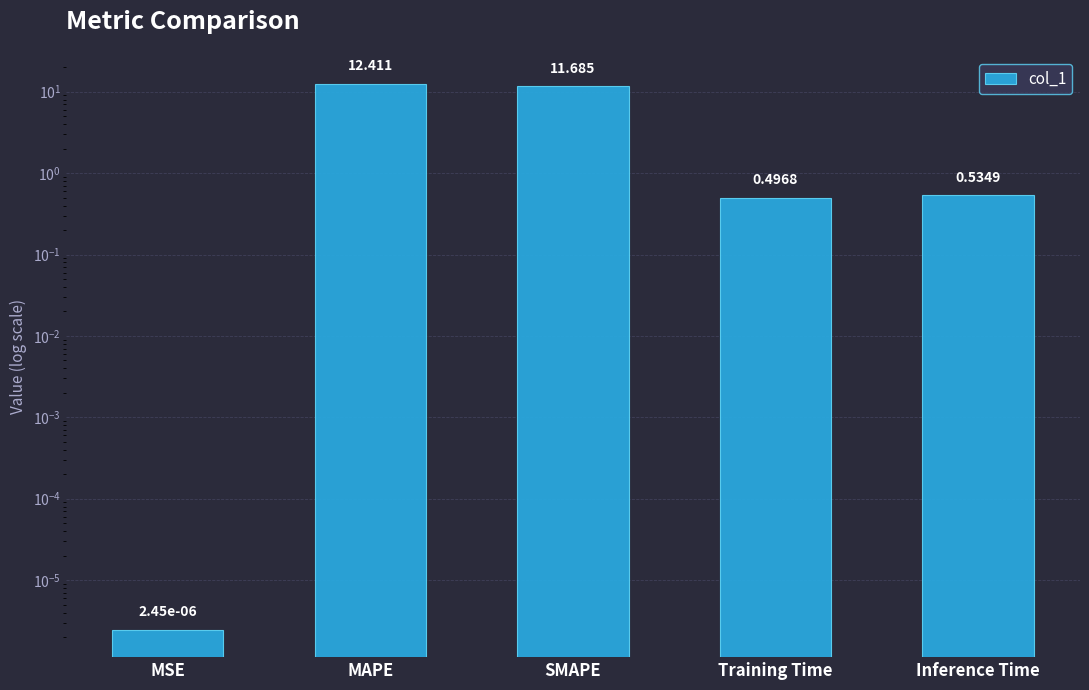

What is the label of the 2nd bar from the right?

Training Time